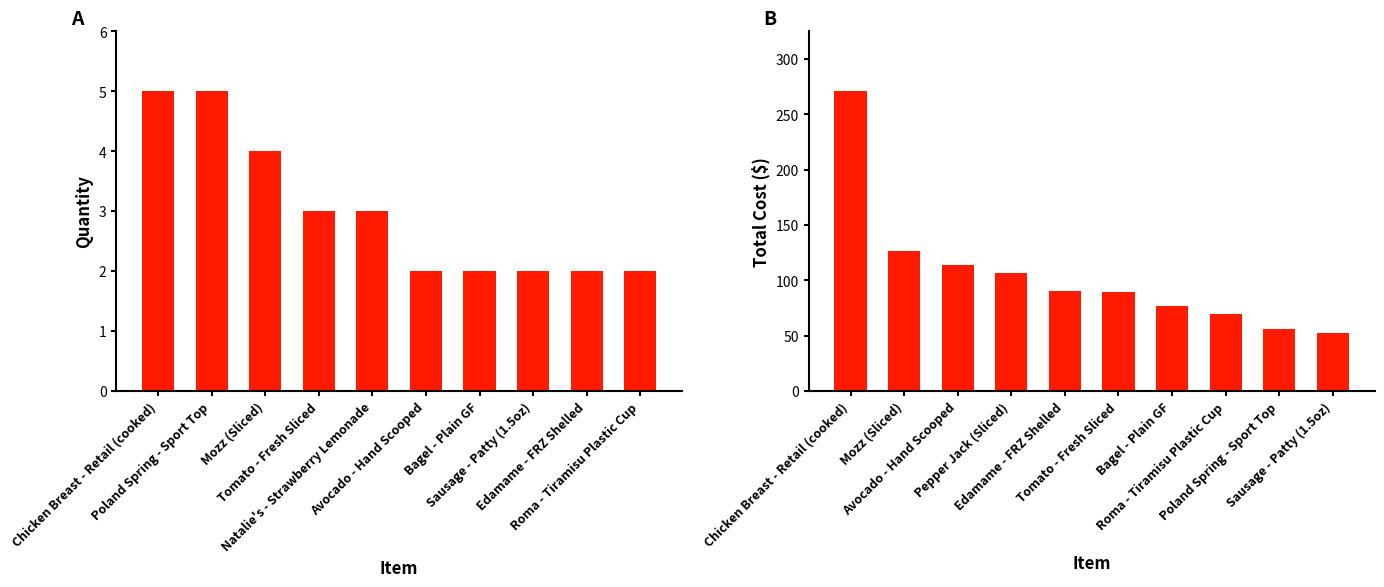

What is the label of the 7th bar from the right?

Tomato - Fresh Sliced